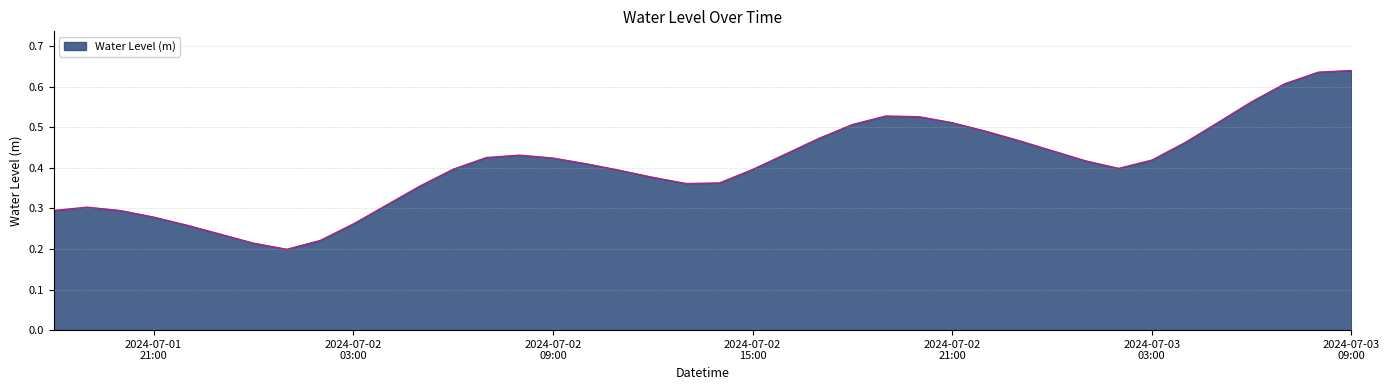

List the labels in order of value, smallest first.

2024-07-02 01:00:00, 2024-07-02 00:00:00, 2024-07-02 02:00:00, 2024-07-01 23:00:00, 2024-07-01 22:00:00, 2024-07-02 03:00:00, 2024-07-01 21:00:00, 2024-07-01 20:00:00, 2024-07-01 18:00:00, 2024-07-01 19:00:00, 2024-07-02 04:00:00, 2024-07-02 05:00:00, 2024-07-02 13:00:00, 2024-07-02 14:00:00, 2024-07-02 12:00:00, 2024-07-02 11:00:00, 2024-07-02 15:00:00, 2024-07-02 06:00:00, 2024-07-03 02:00:00, 2024-07-02 10:00:00, 2024-07-03 01:00:00, 2024-07-03 03:00:00, 2024-07-02 09:00:00, 2024-07-02 07:00:00, 2024-07-02 08:00:00, 2024-07-02 16:00:00, 2024-07-03 00:00:00, 2024-07-03 04:00:00, 2024-07-02 23:00:00, 2024-07-02 17:00:00, 2024-07-02 22:00:00, 2024-07-02 18:00:00, 2024-07-02 21:00:00, 2024-07-03 05:00:00, 2024-07-02 20:00:00, 2024-07-02 19:00:00, 2024-07-03 06:00:00, 2024-07-03 07:00:00, 2024-07-03 08:00:00, 2024-07-03 09:00:00